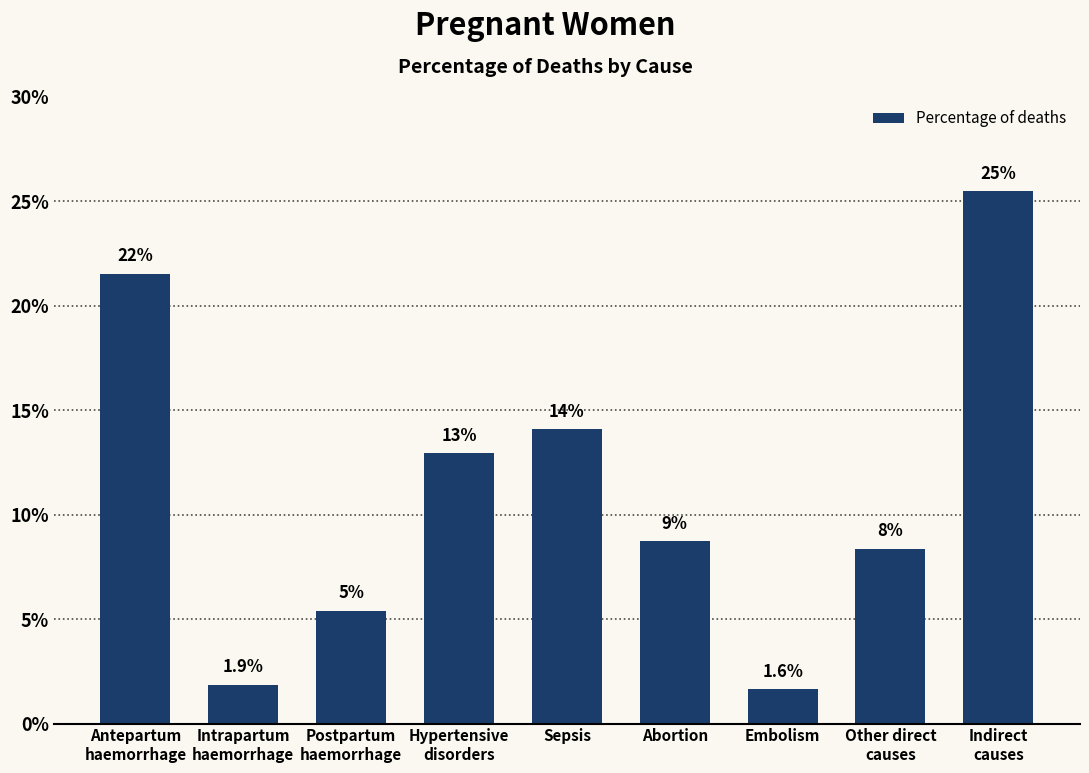

Reading left to right, transcribe all the data shown in this chart.

0.2	0.0	0.1	0.1	0.1	0.1	0.0	0.1	0.3